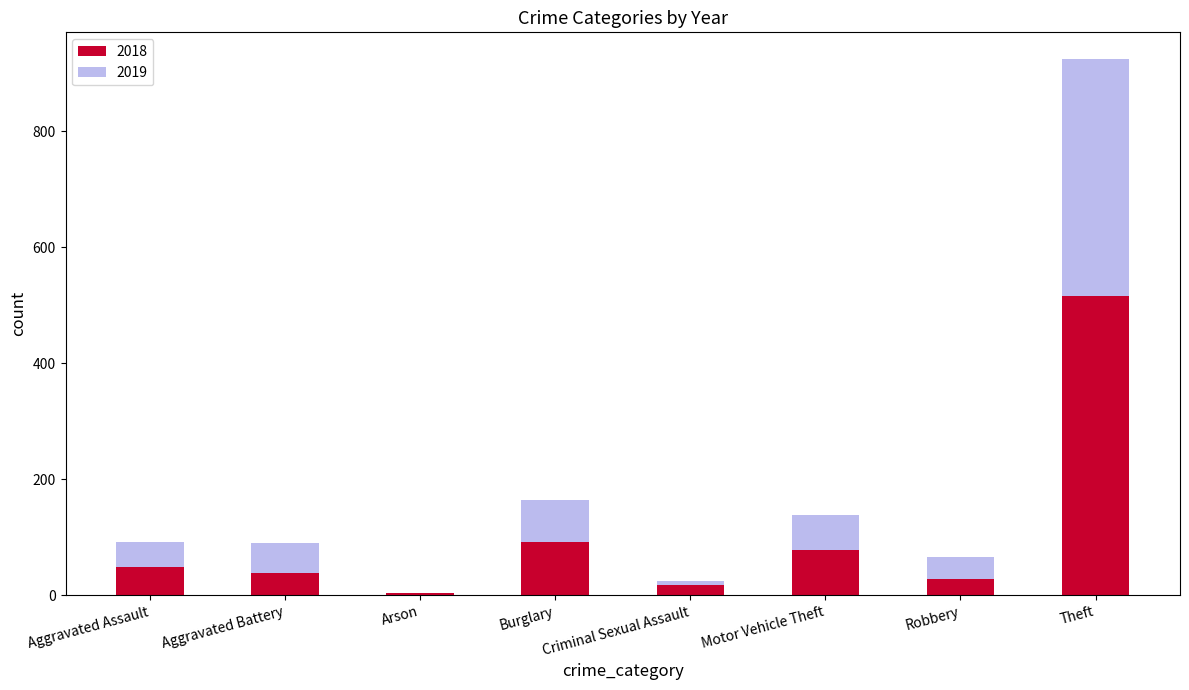

Are the bars grouped side by side (vs. stacked)?

No